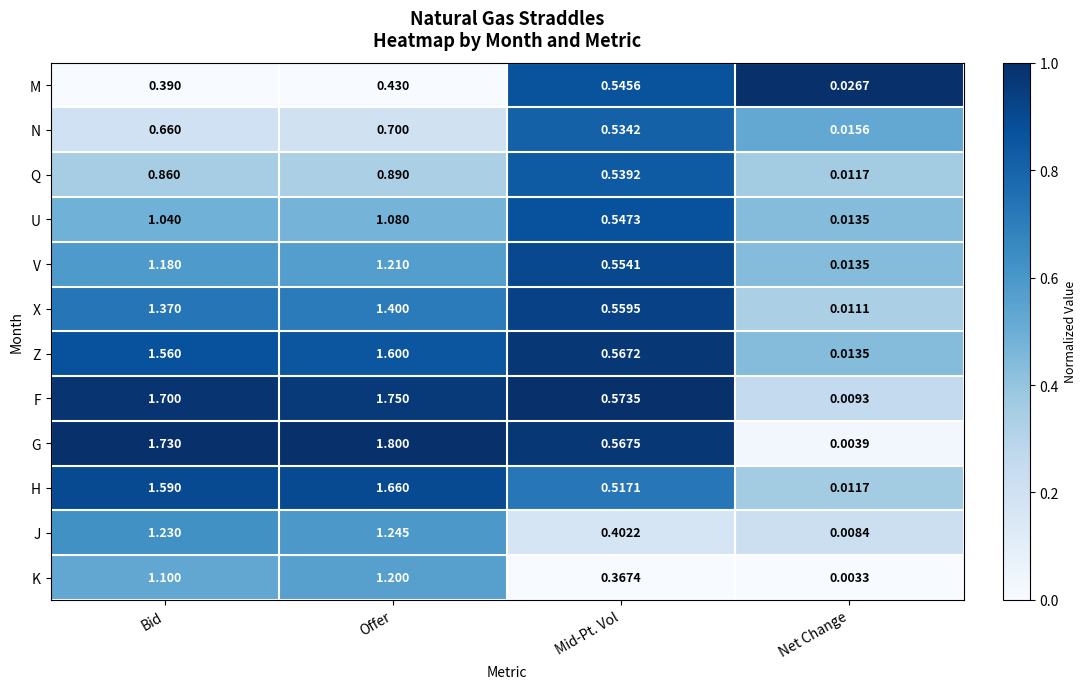

Is the value of V at Net Change greater than the value of N at Net Change?

No